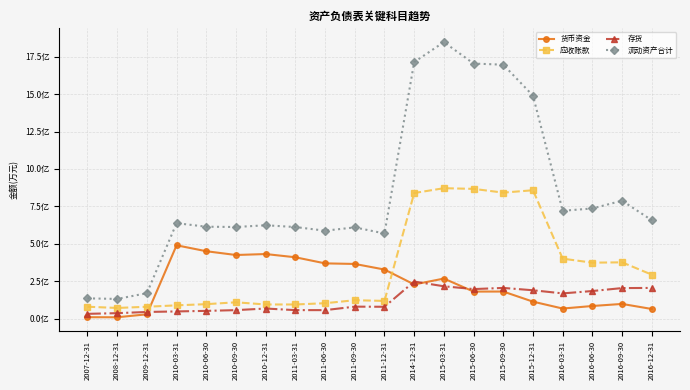

Is it true that 存货 equals 26736 at 2015-09-30?

False